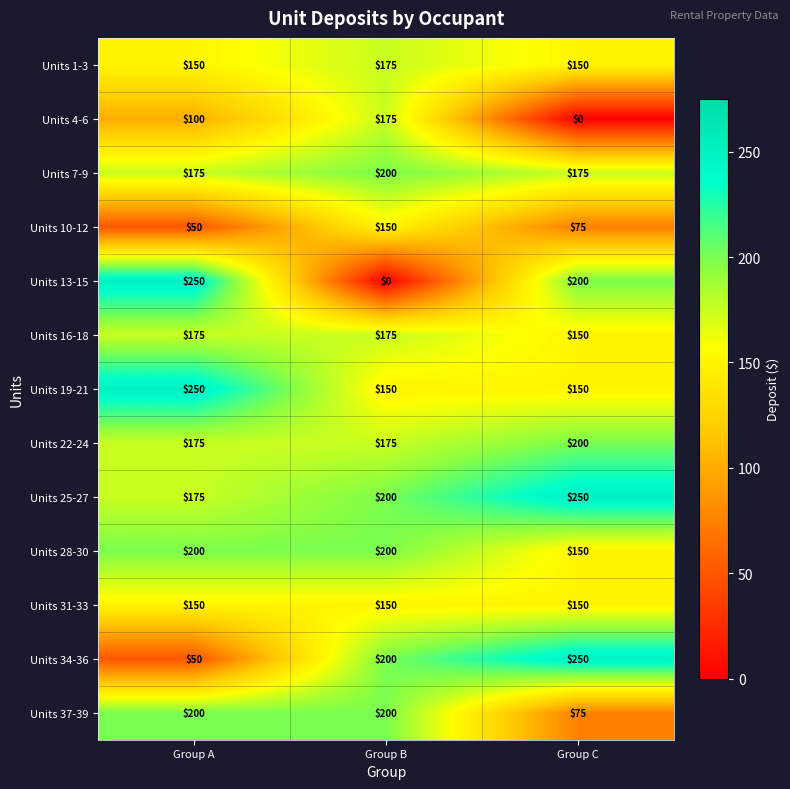

Count the number of data series in this chart.

13